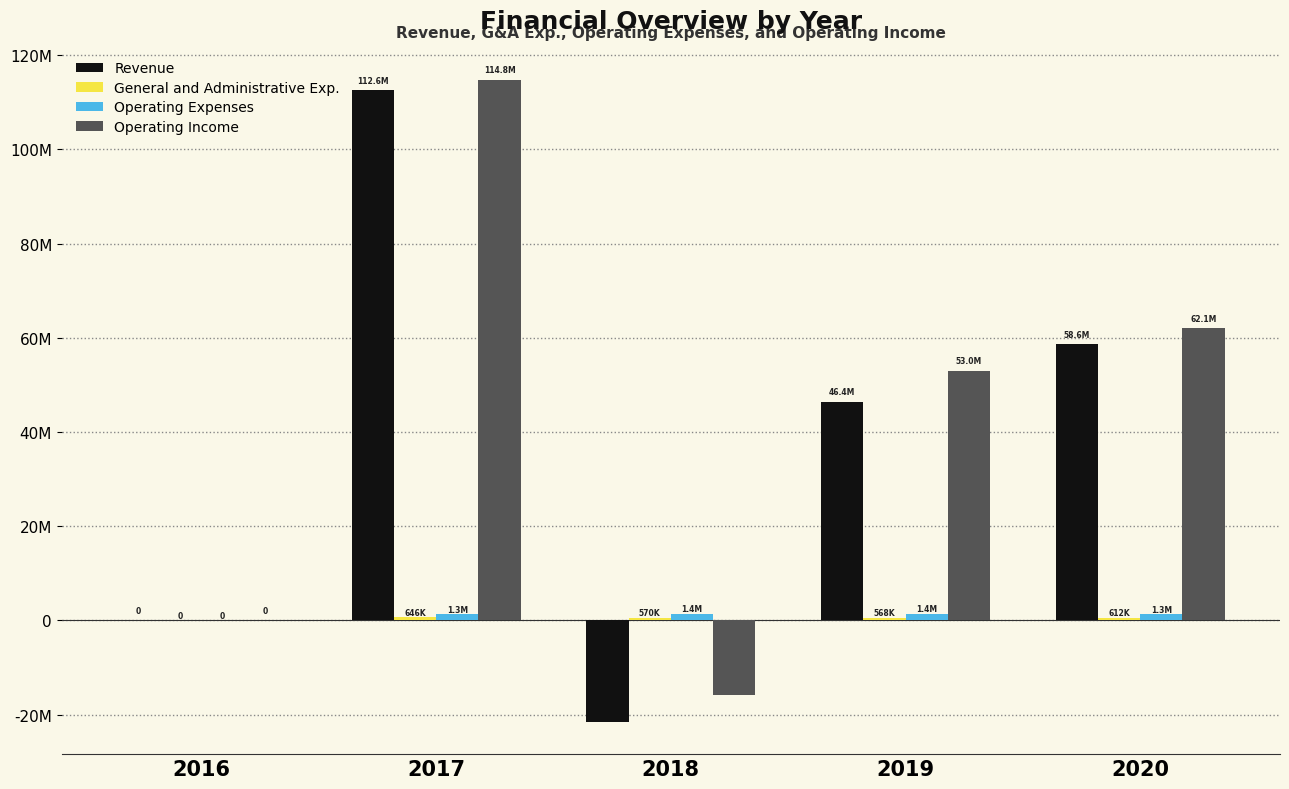

Rank the series by their maximum value, from lowest to highest.

General and Administrative Exp., Operating Expenses, Revenue, Operating Income